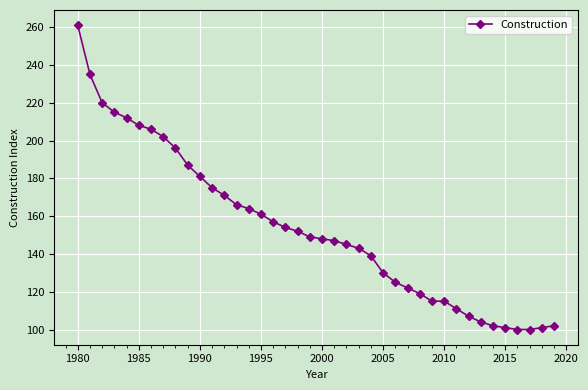

What is the difference between the maximum and minimum values?

161